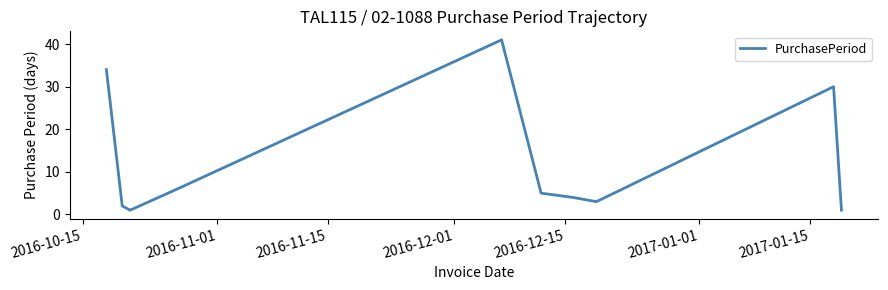

What is the maximum value shown in the chart?

41